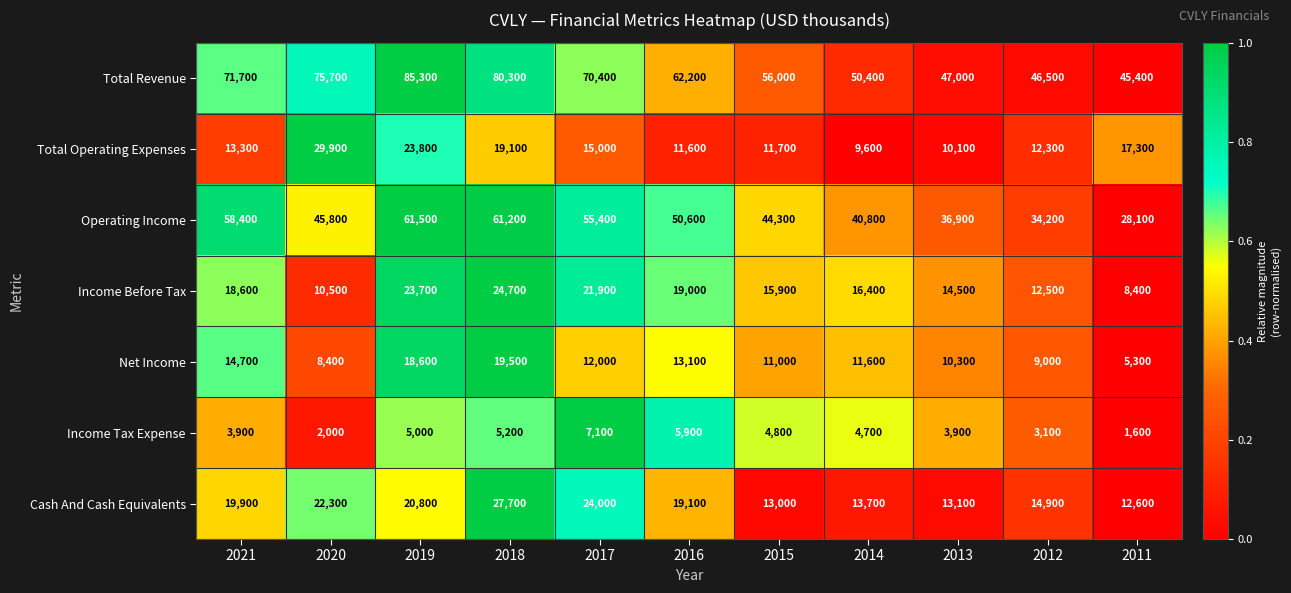

Between 2021 and 2017, which series saw the biggest shift?

Cash And Cash Equivalents